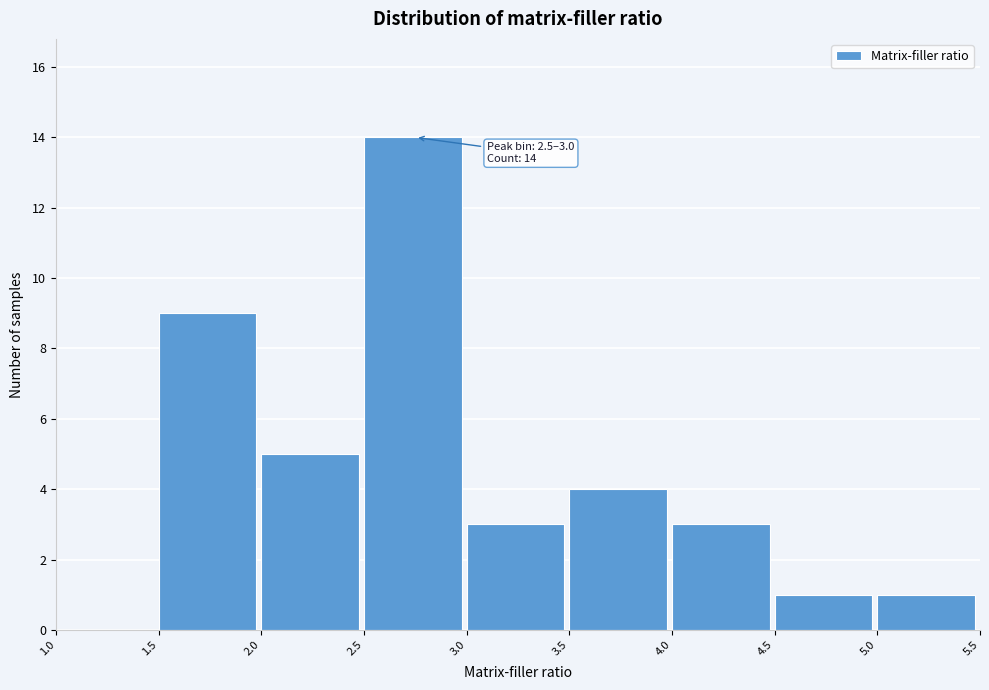

Which range on the x-axis has the tallest bar?

2.5 to 3.0